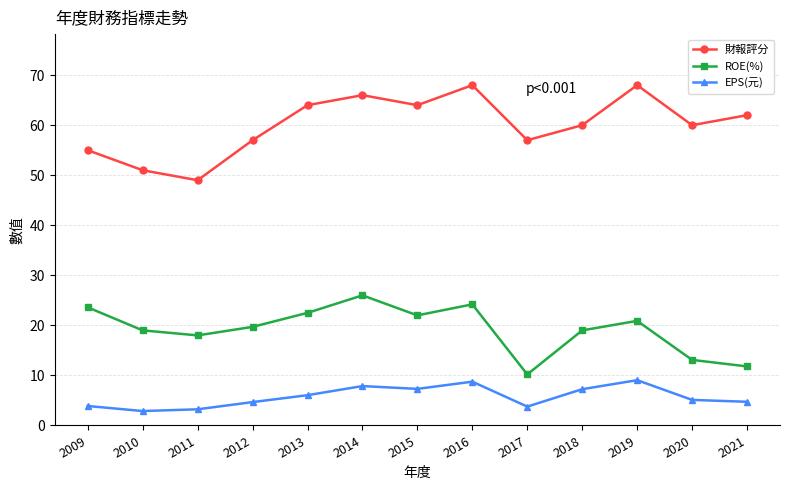

What is the maximum value for EPS(元)?

9.1